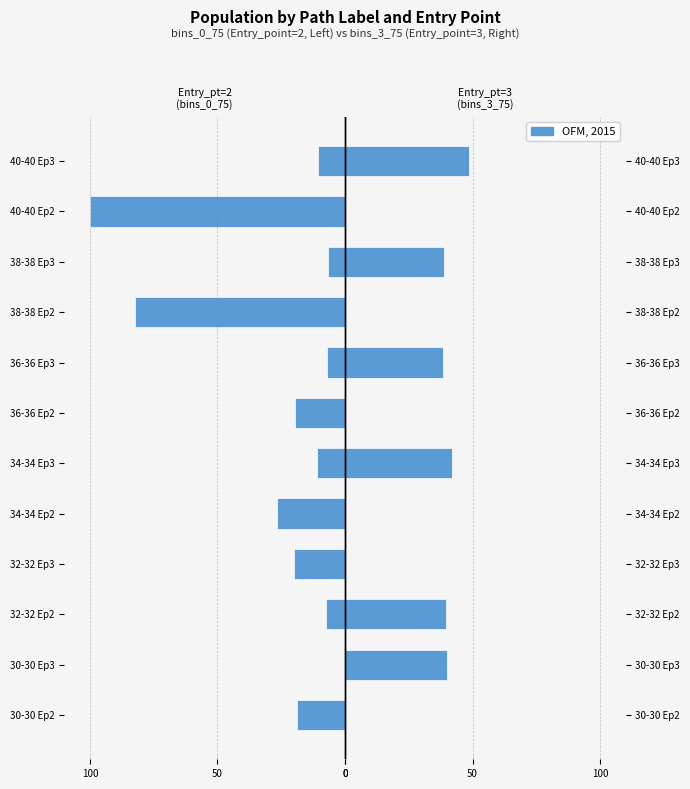

Are the bars horizontal?

Yes